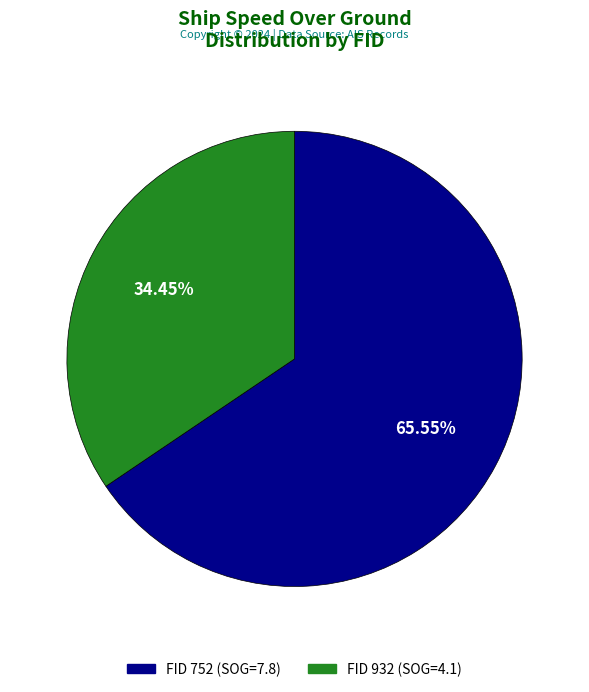

What is the majority slice?

FID 752 (SOG=7.8)